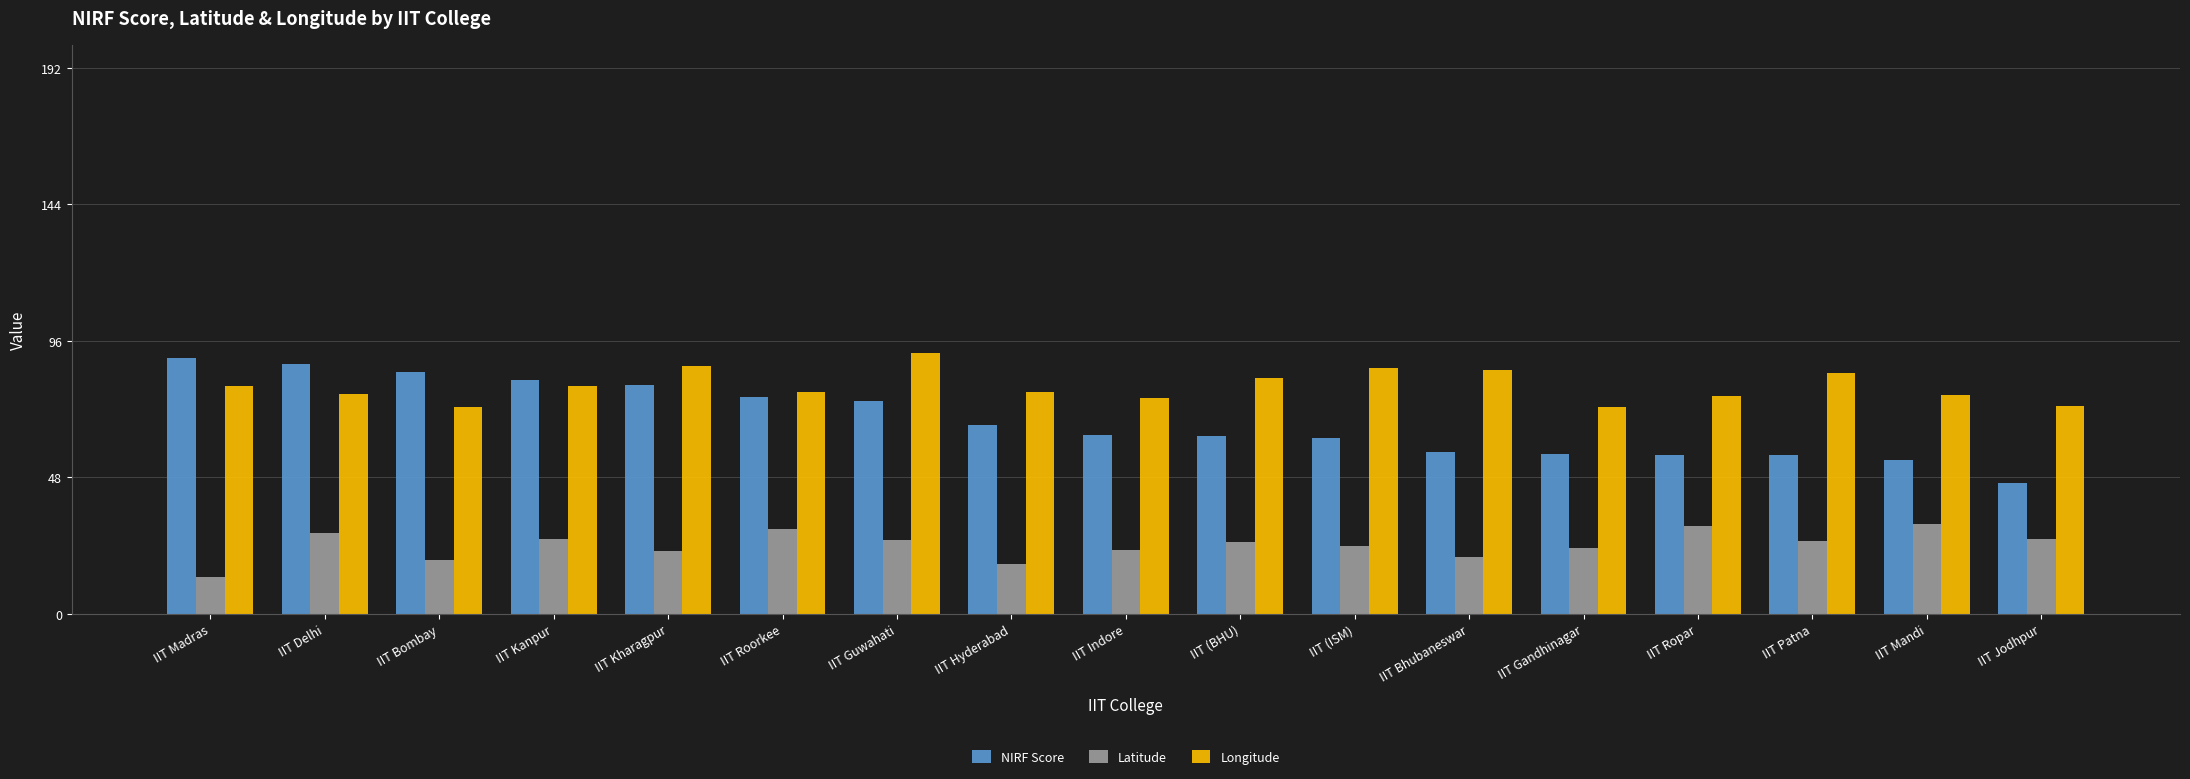

At which label does Longitude reach its peak?

IIT Guwahati